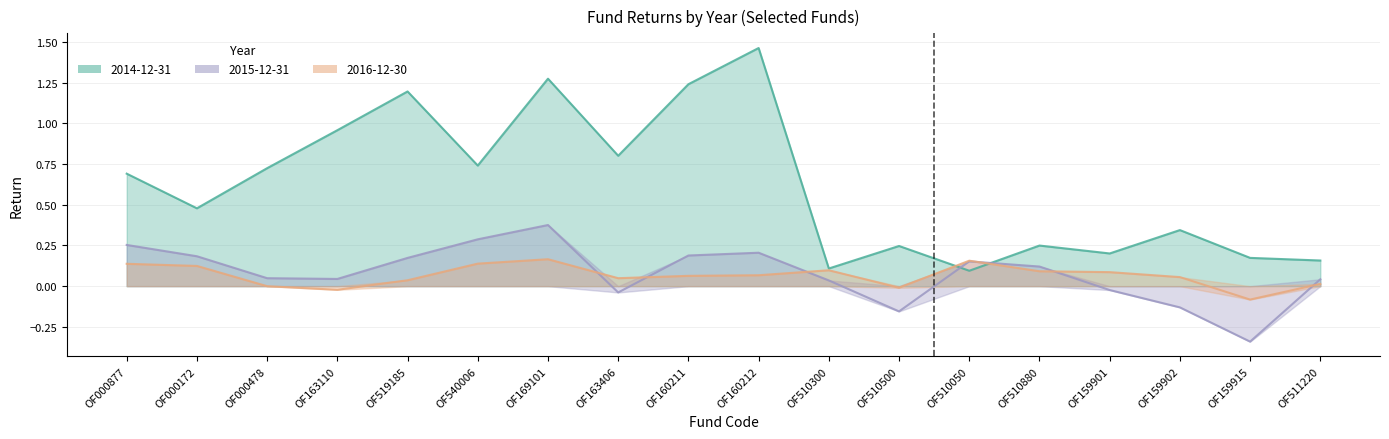

What is the lowest value of the 2016-12-30 series?

-0.1